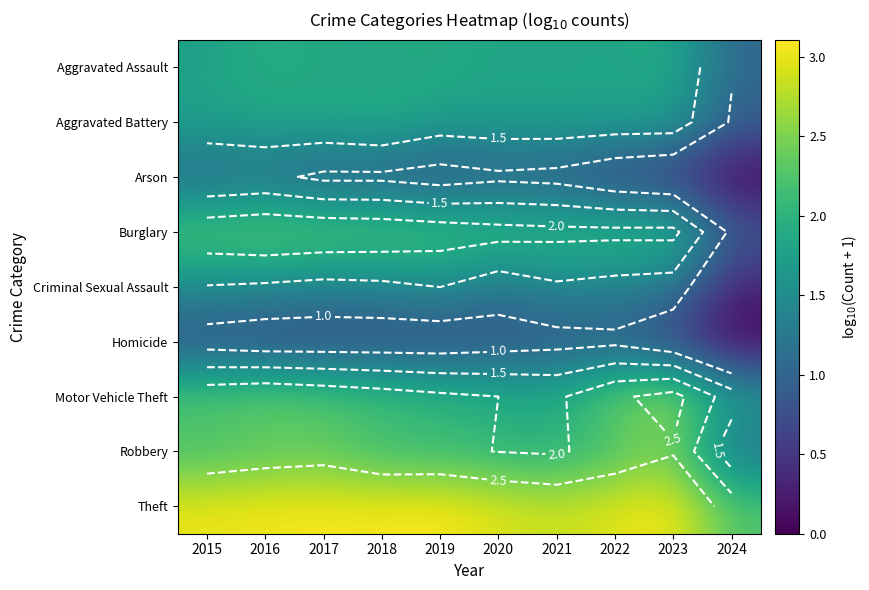

Between 2020 and 2023, which series saw the biggest shift?

Motor Vehicle Theft